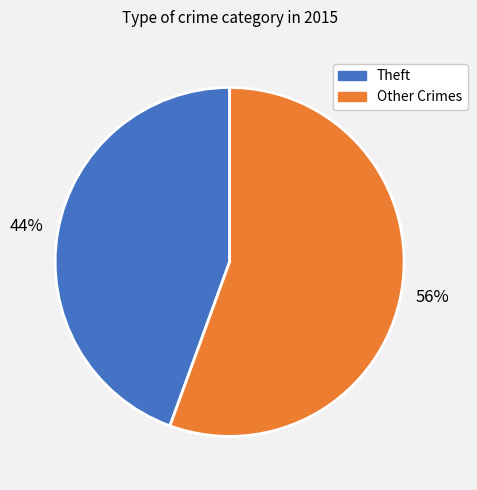

Does Theft represent more than half of the total?

No